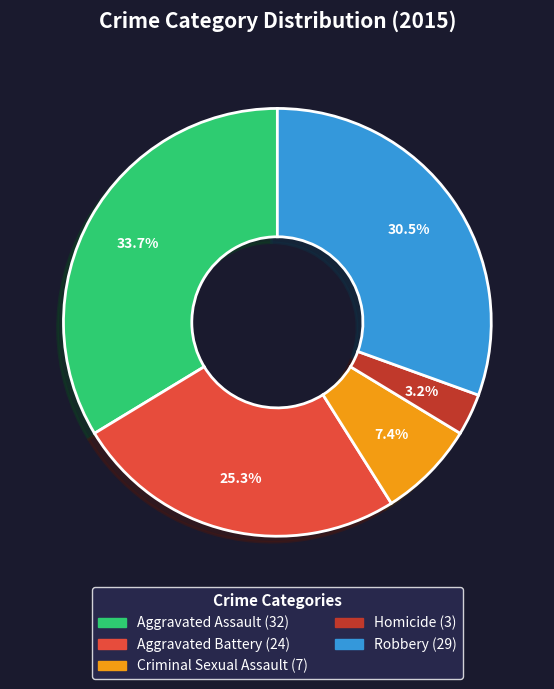

What percentage is NOT represented by Criminal Sexual Assault?

92.6%